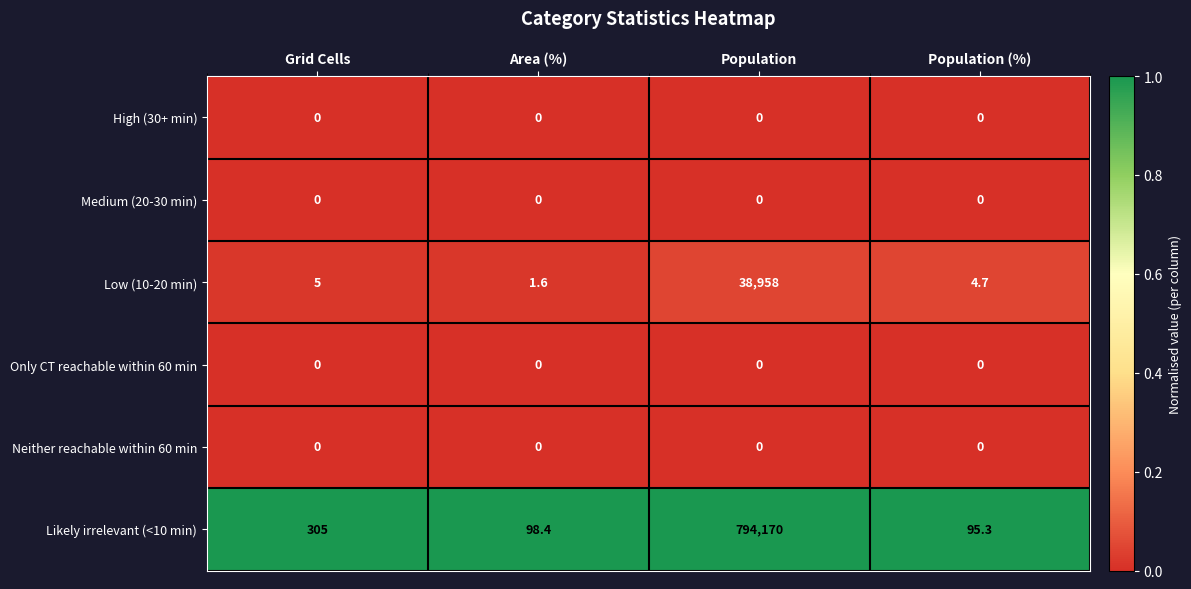

Which series changed the most between Grid Cells and Population (%)?

Likely irrelevant (<10 min)